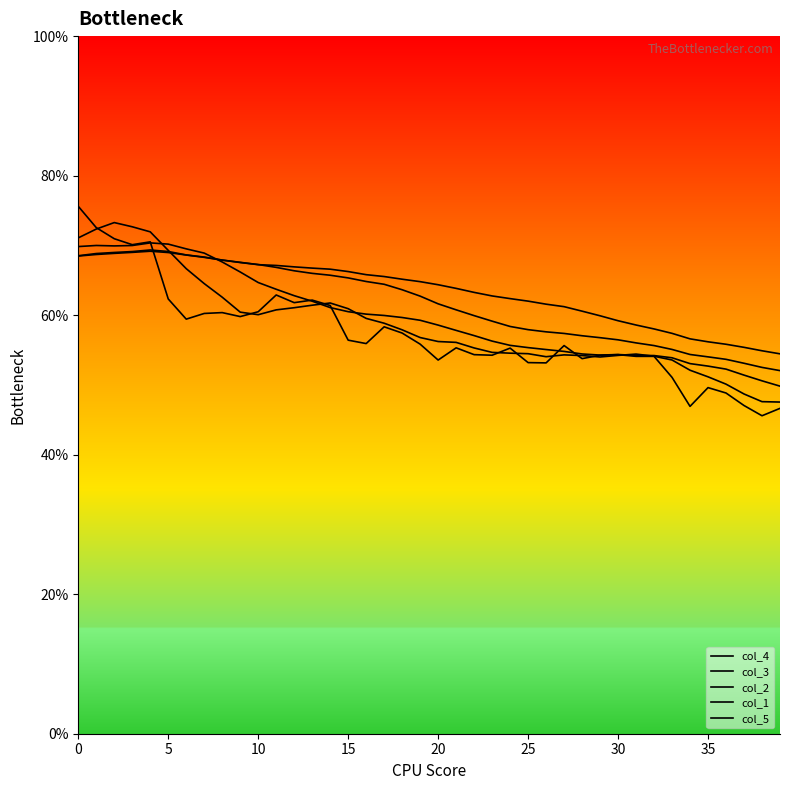

Does the chart have visible grid lines?

No